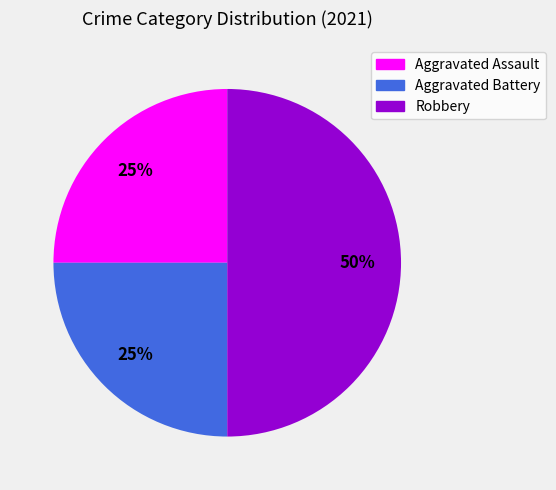

Is it true that Robbery is 59% of the pie?

False